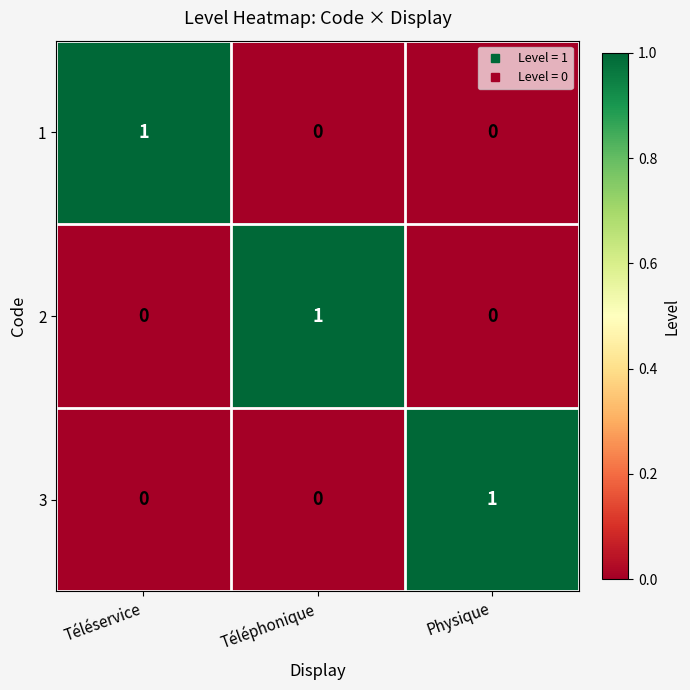

The value of 2 at Téléservice is -1. True or false?

False